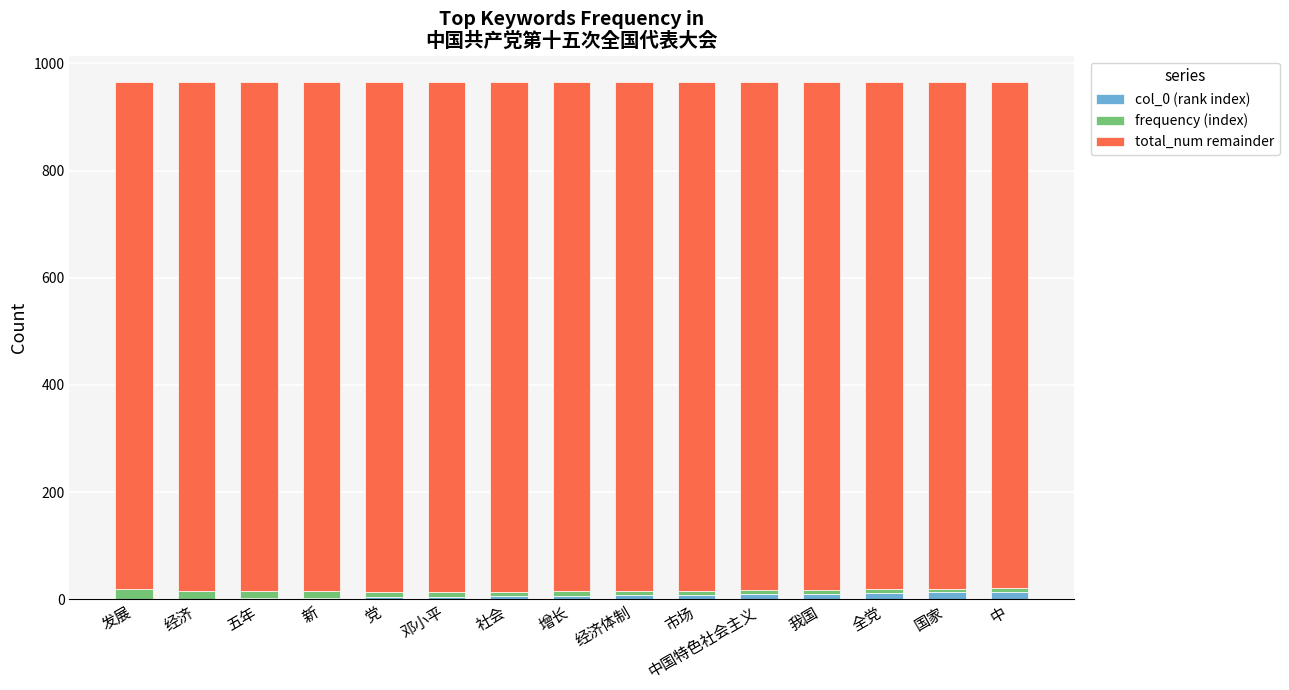

What is the difference between the maximum and minimum values in the total_num remainder series?

8